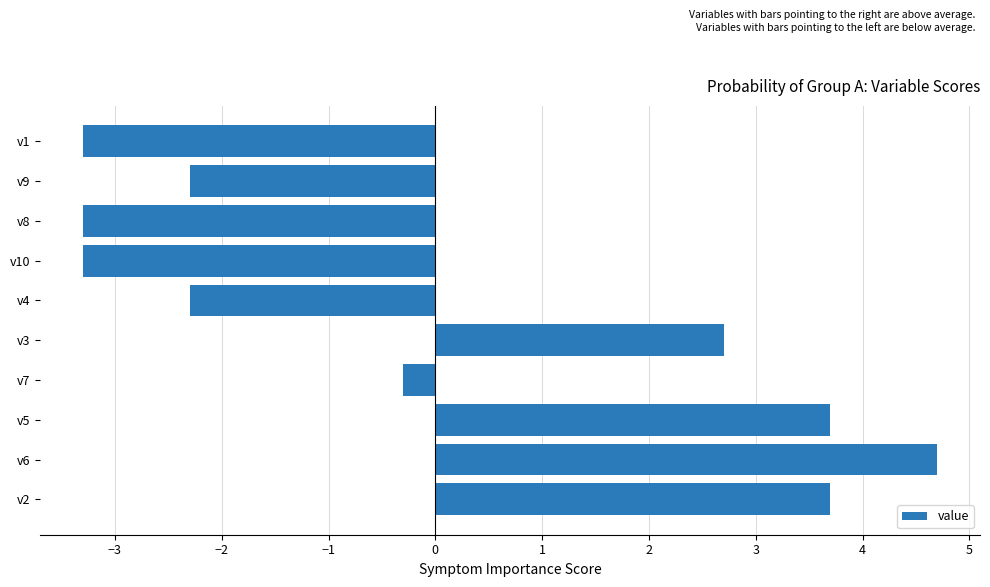

What is the difference between the maximum and second lowest values?

8.0